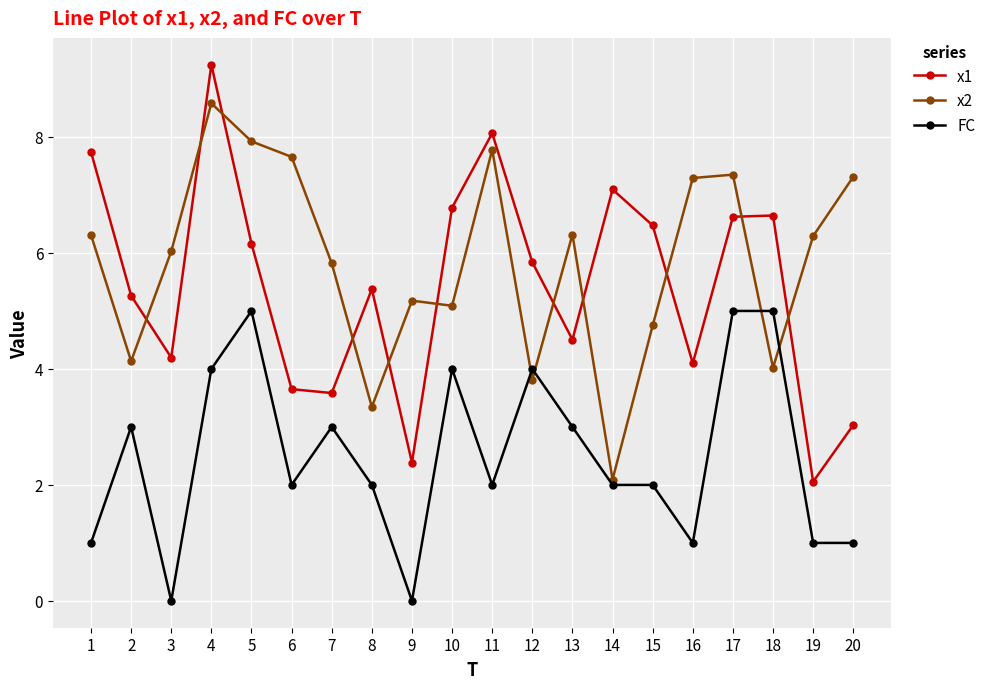

At which category is the sum across all series the highest?

4